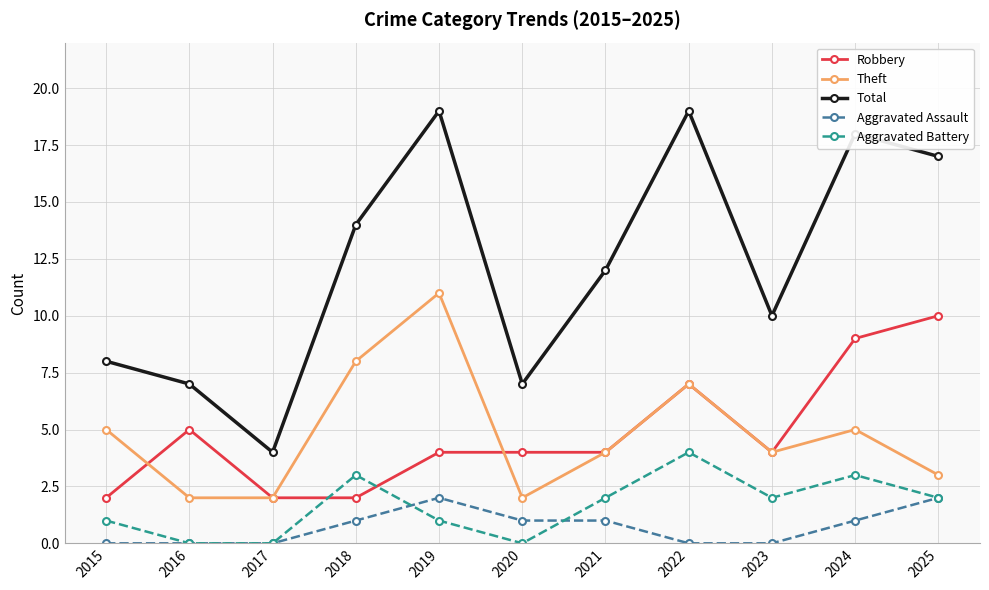

How many Aggravated Assault values are between 0 and 1?

9